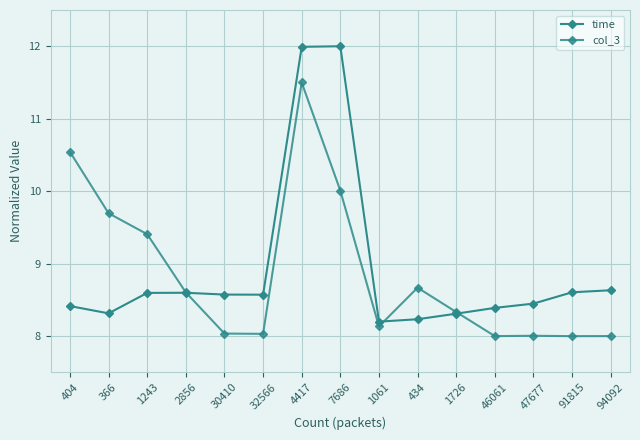

Reading right to left, transcribe all the data shown in this chart.

time: 94092=8.6	91815=8.6	47677=8.4	46061=8.4	1726=8.3	434=8.2	1061=8.2	7686=12.0	4417=12.0	32566=8.6	30410=8.6	2856=8.6	1243=8.6	366=8.3	404=8.4
col_3: 94092=8.0	91815=8.0	47677=8.0	46061=8.0	1726=8.3	434=8.7	1061=8.1	7686=10.0	4417=11.5	32566=8.0	30410=8.0	2856=8.6	1243=9.4	366=9.7	404=10.5